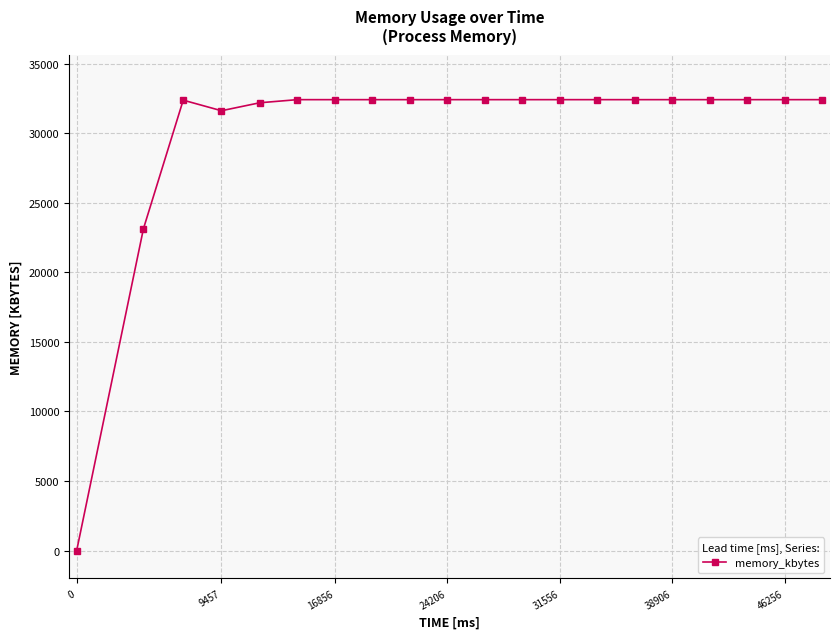

What is the difference between the maximum and minimum values?

32412